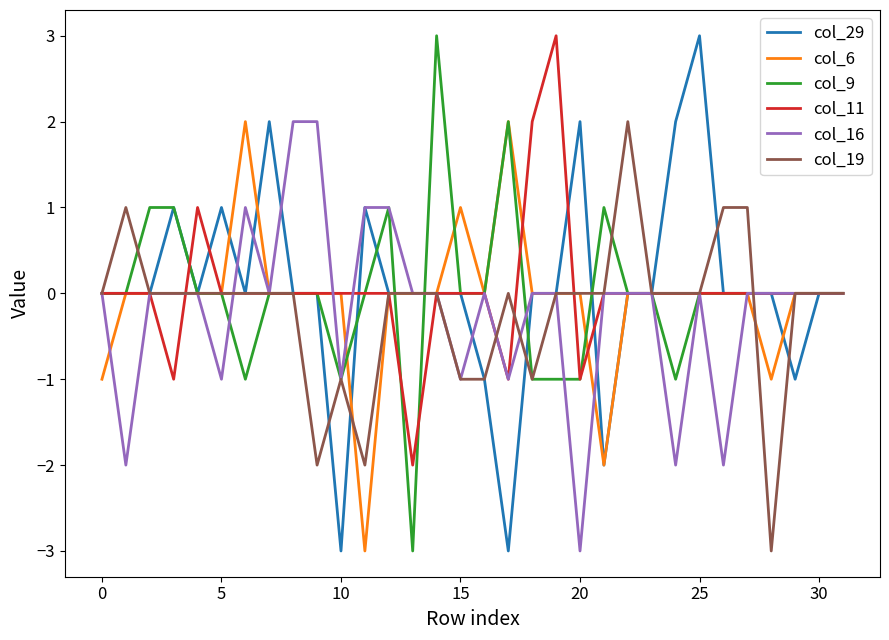

What is the minimum value shown in the chart?

-3